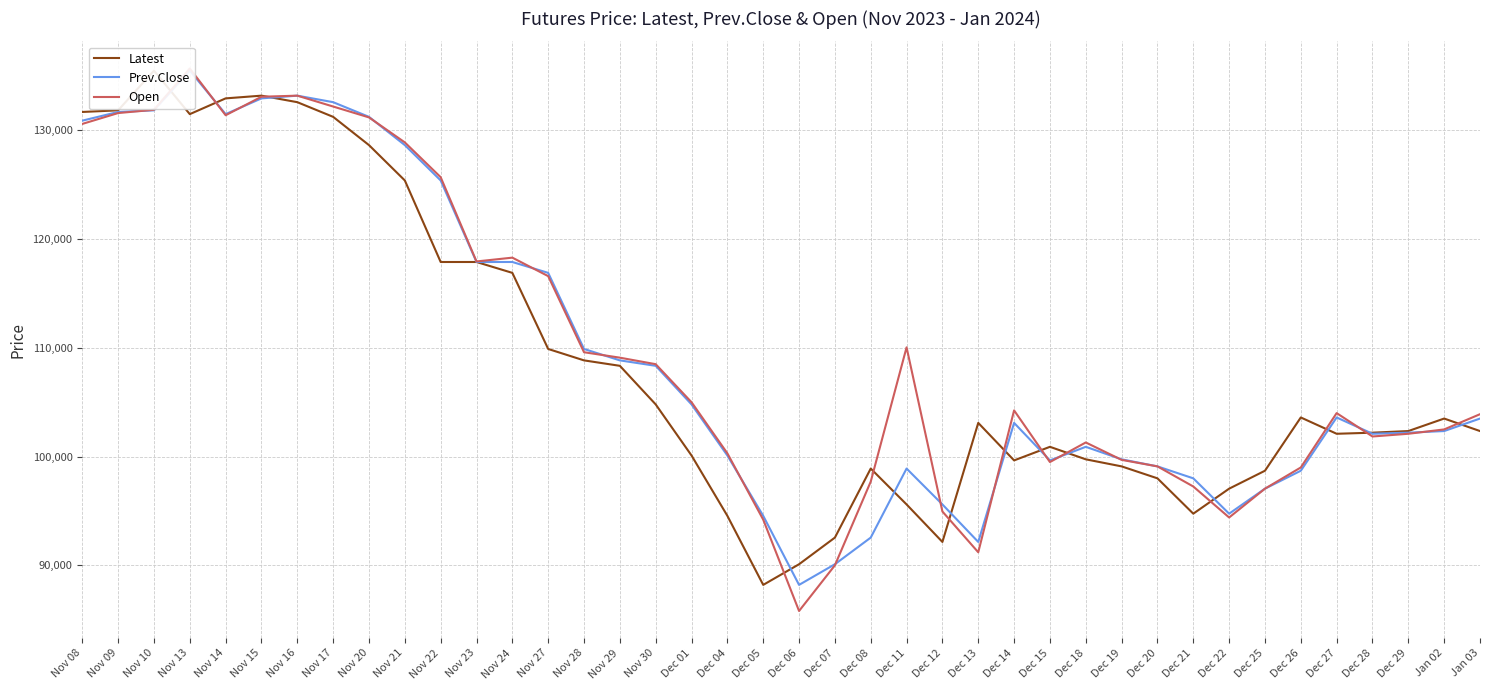

What is the label of the 31st point from the right?

Nov 21